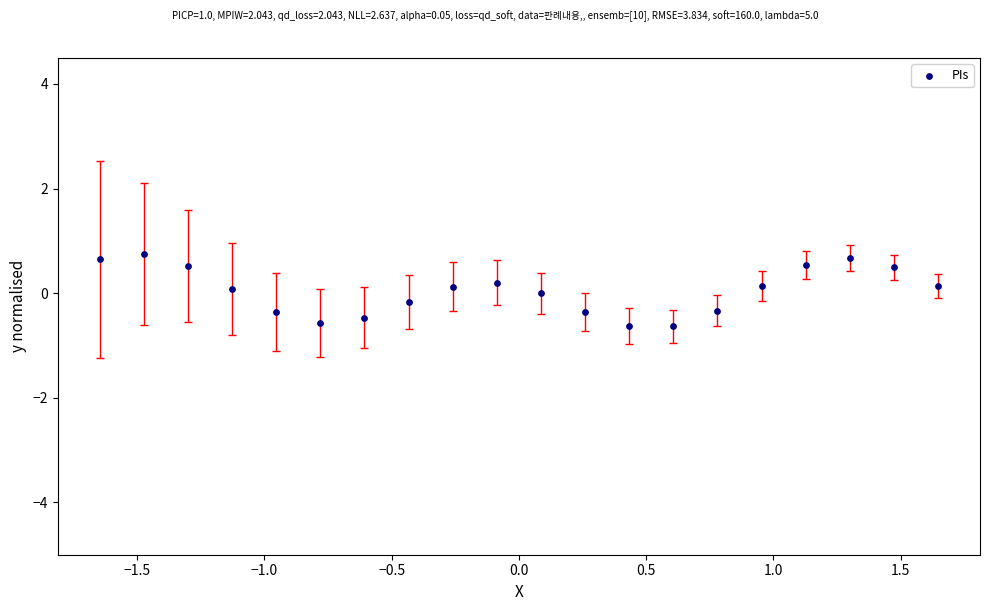

What is the range of Y values (max minus min)?

1.4